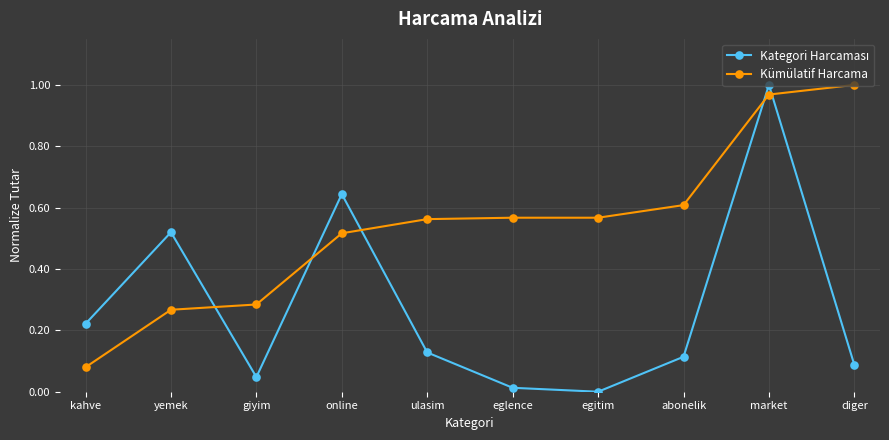

What is the sum of all Kümülatif Harcama values?

5.4